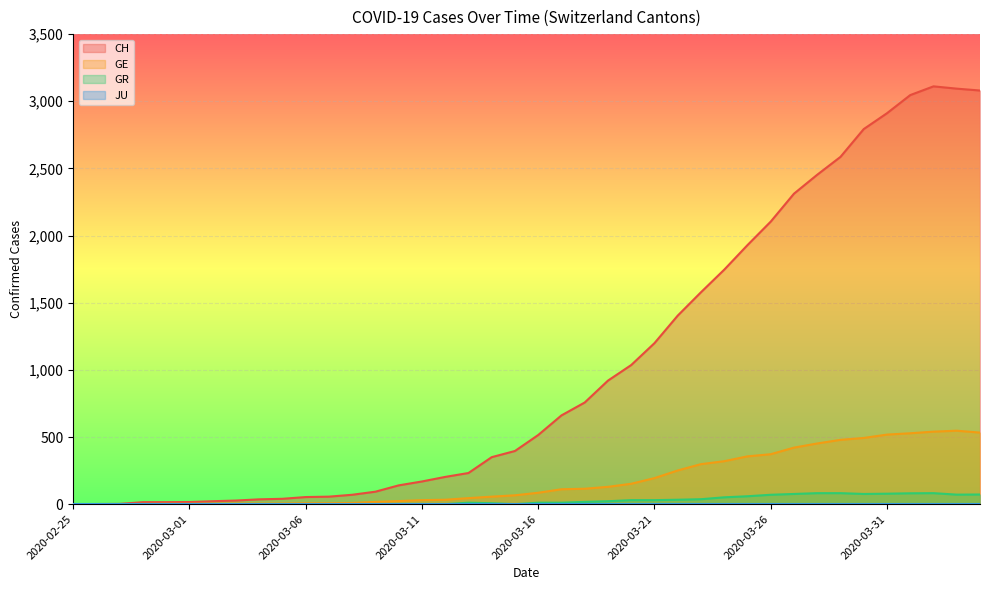

At which category does the chart reach its minimum across all series?

2020-02-25